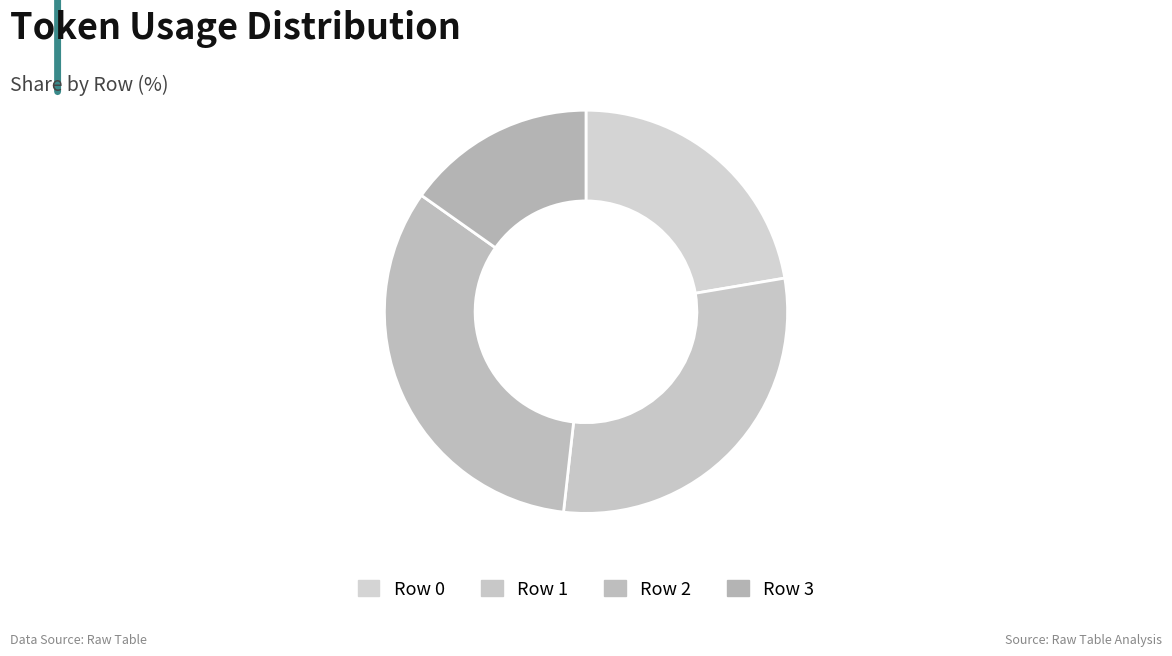

How many slices are in this pie chart?

4